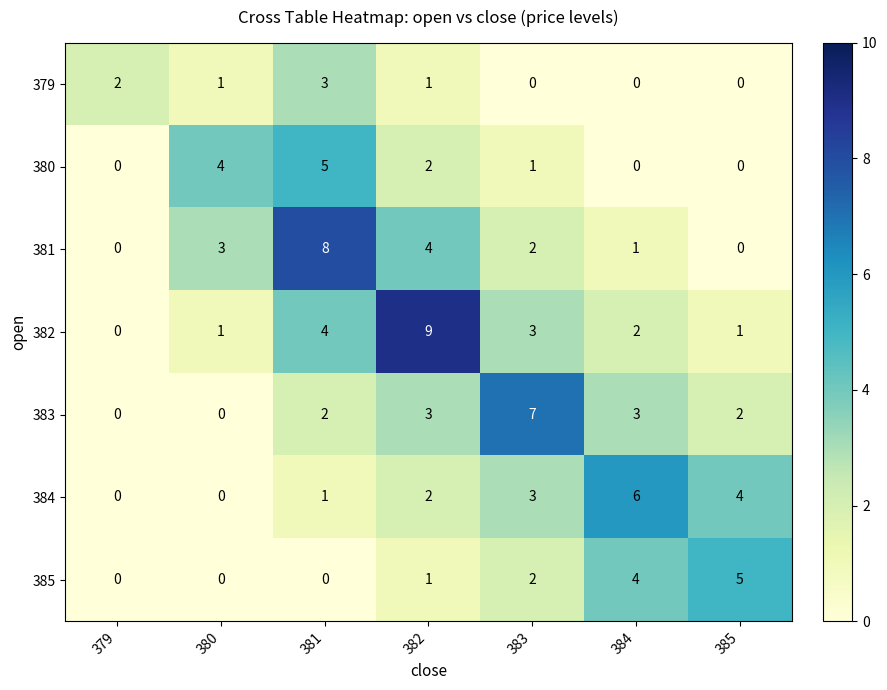

What is the average value of the 381 series?

3